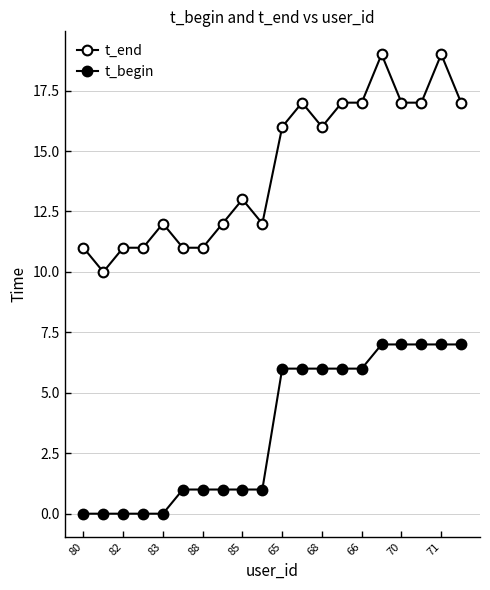

True or false: t_begin and t_end intersect in this chart.

False